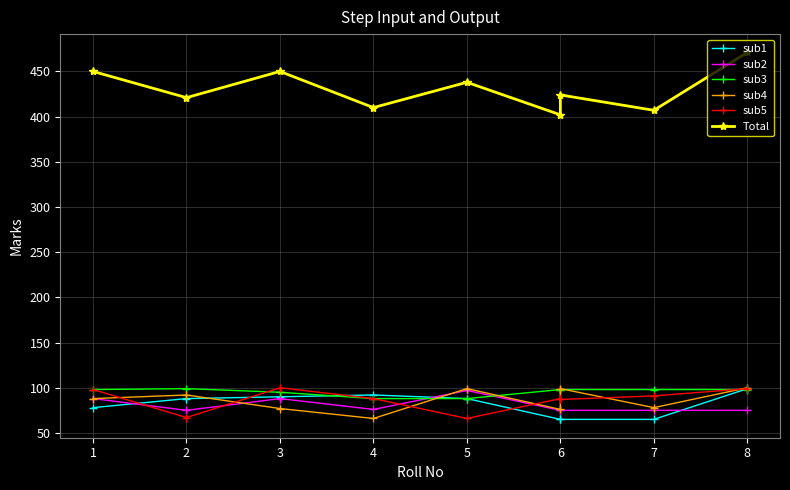

Is it true that sub1 equals 119 at 3?

False